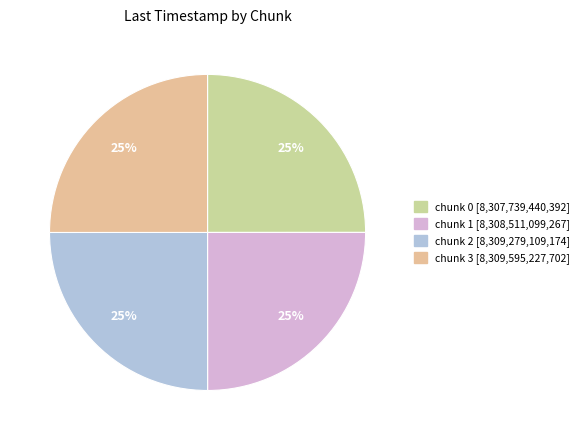

What is the ratio of the value at chunk 0 to the value at chunk 3?

1.0